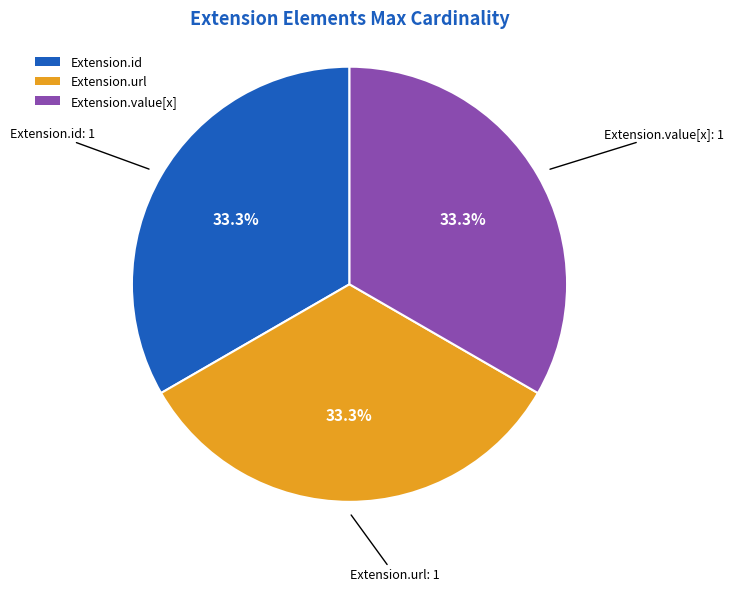

How much of the chart is everything except Extension.id?

66.7%